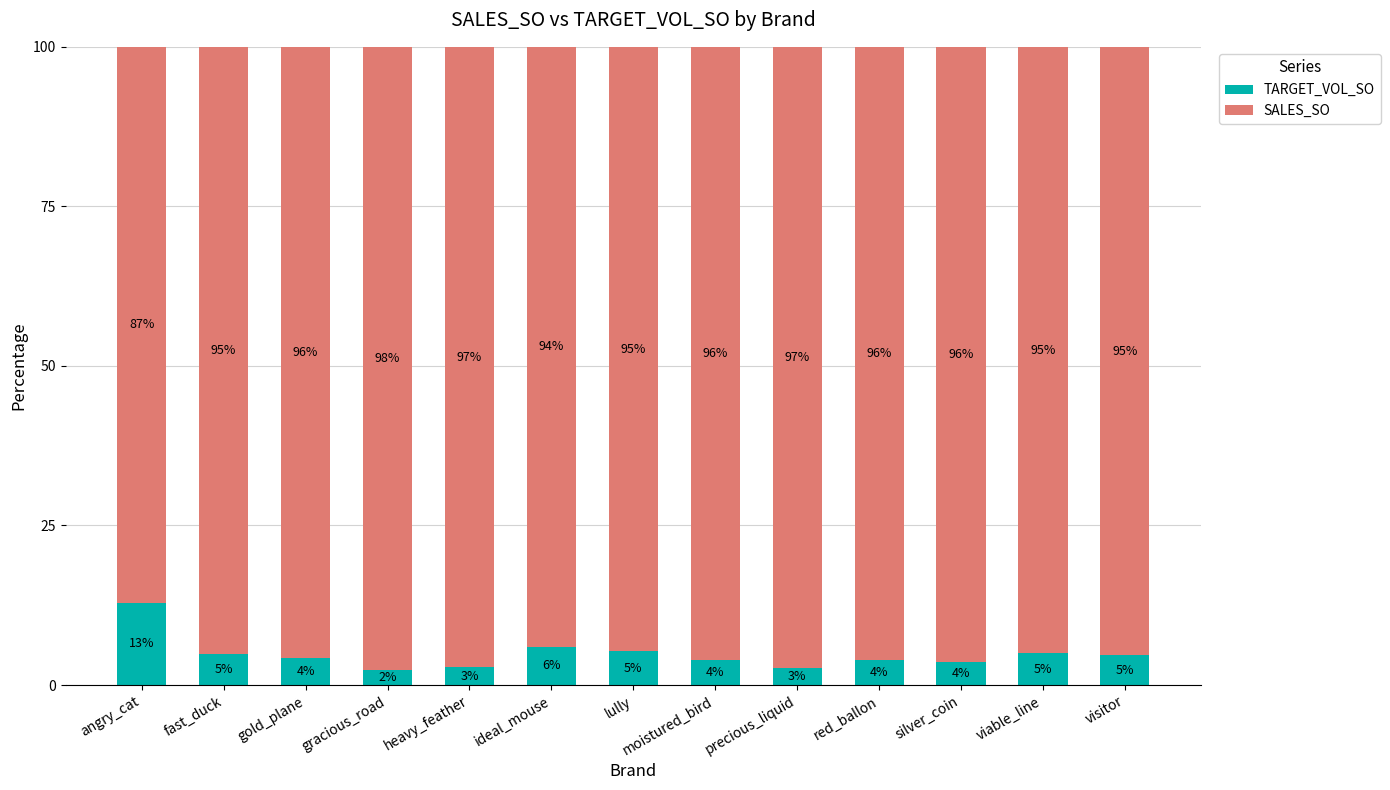

What is the total value across all series at silver_coin?

100.0